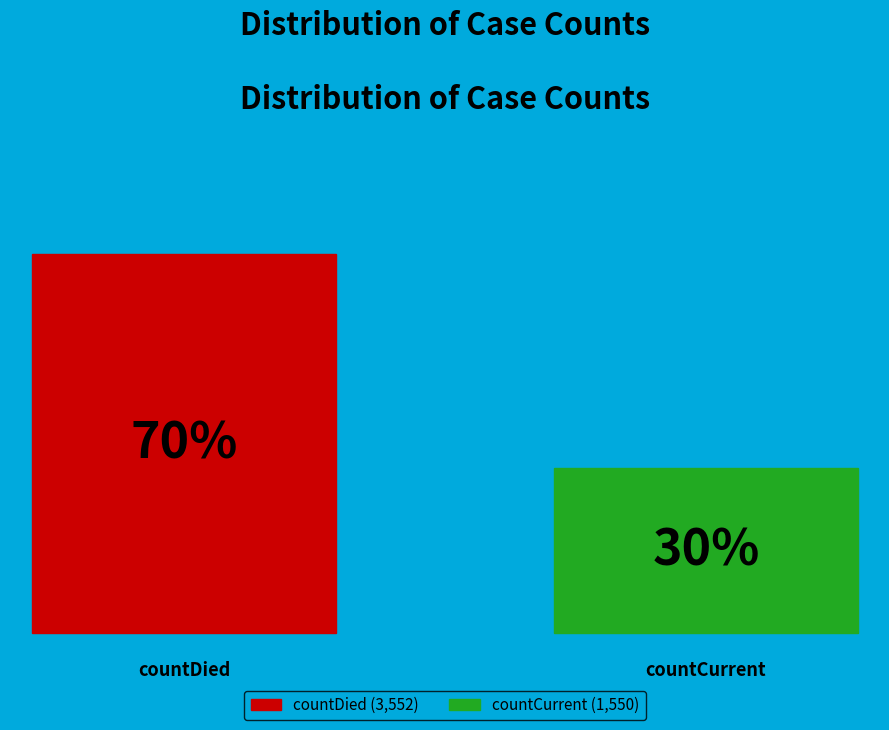

Which category accounts for the majority?

countDied